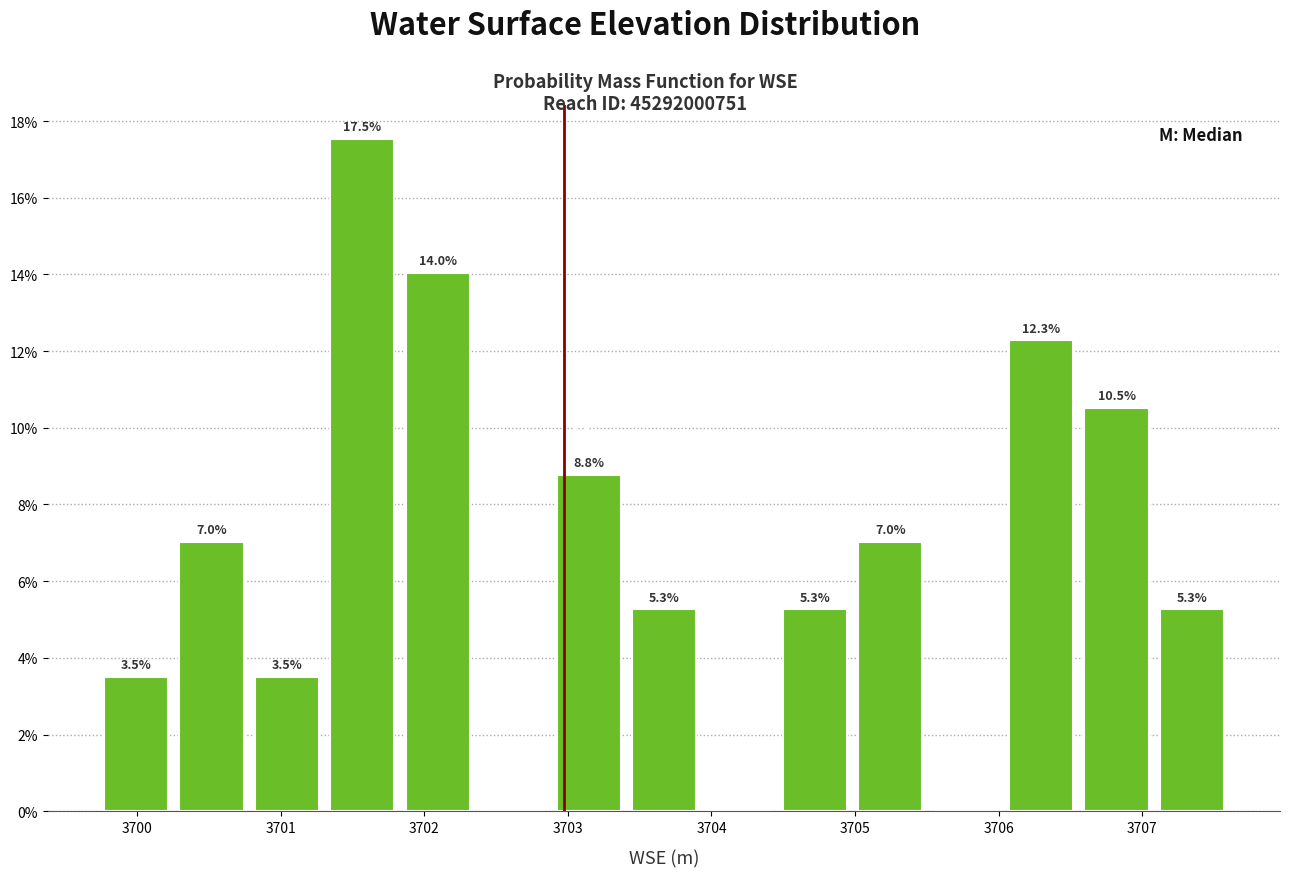

Which range on the x-axis has the tallest bar?

3701.3 to 3701.8